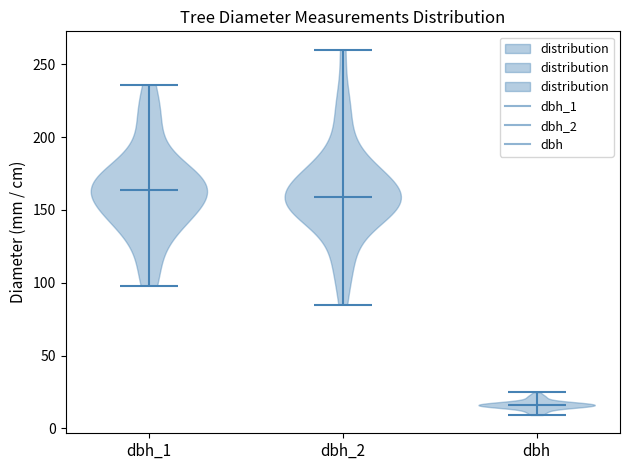

Where does the median line of the violin for dbh_2 sit on the y-axis? The values are not printed on the chart, so give them approximately, as read against the axis.

160